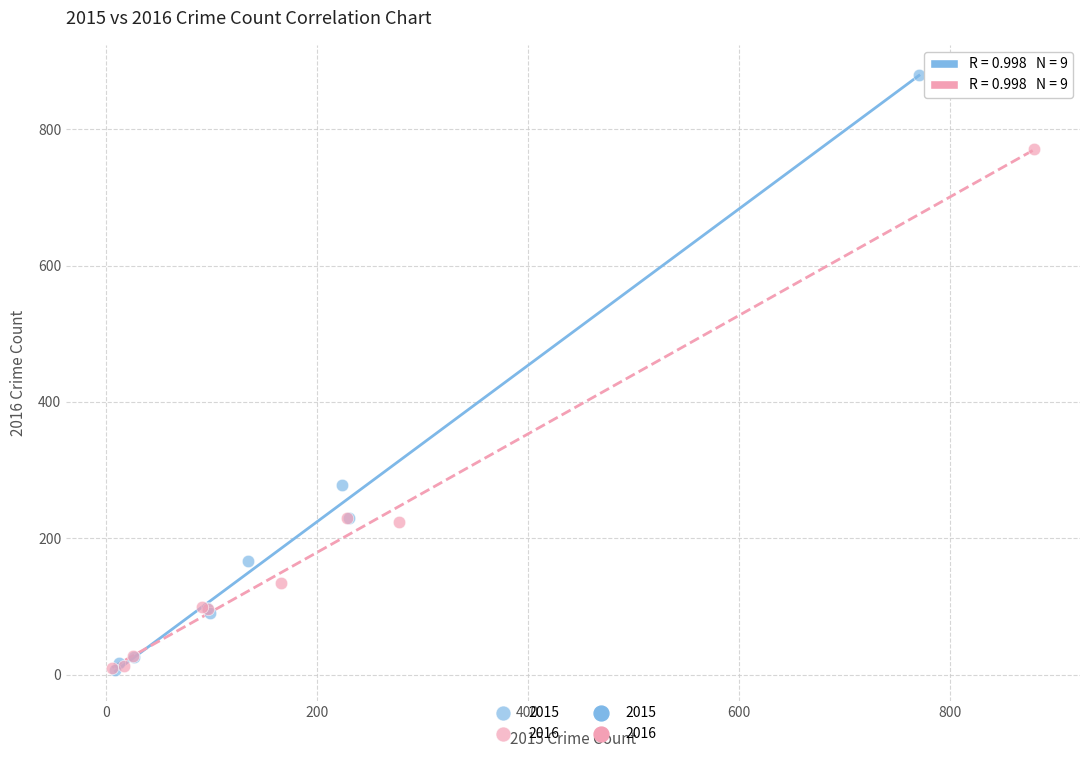

Which series reaches the maximum Y coordinate?

2015